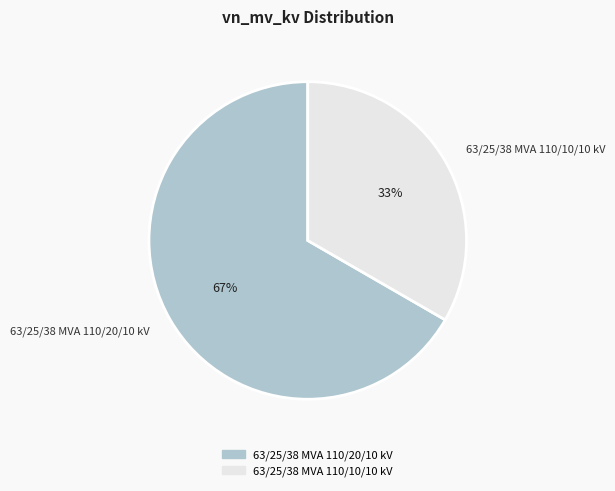

Is there any slice that represents more than half of the pie?

Yes